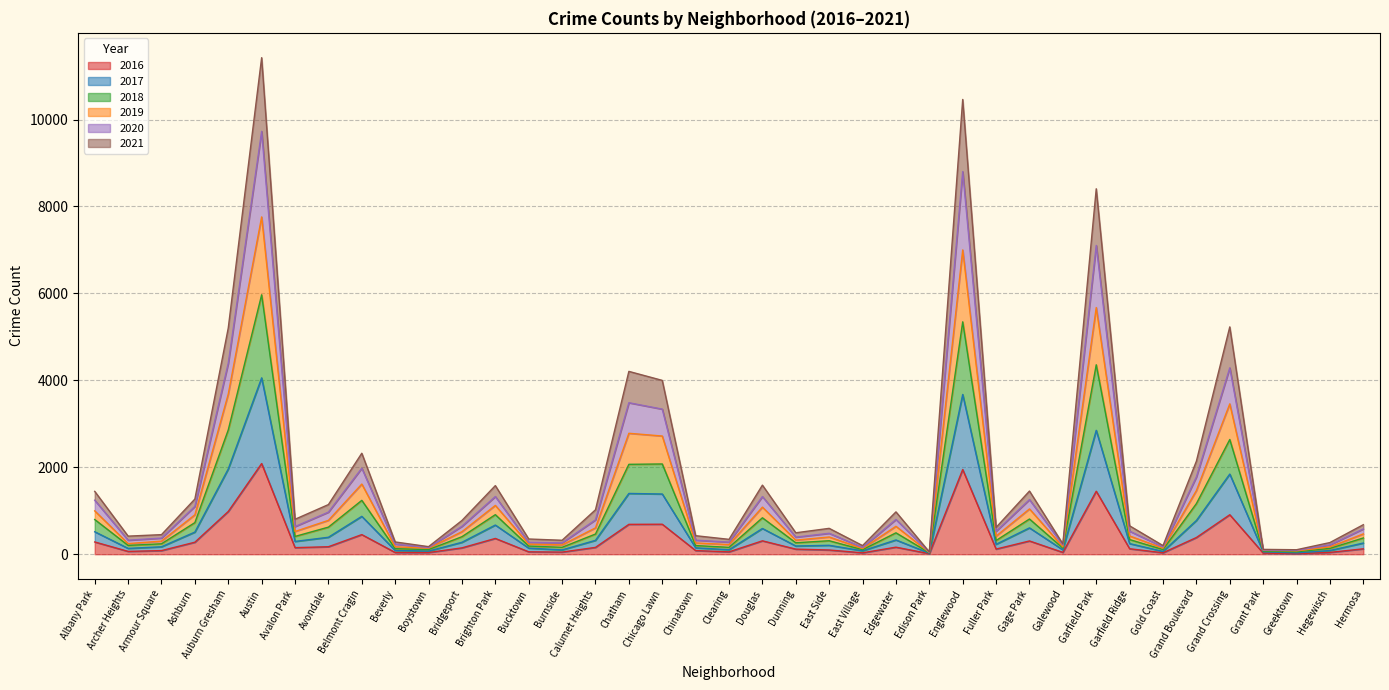

True or false: 2018 and 2020 cross at least once.

False